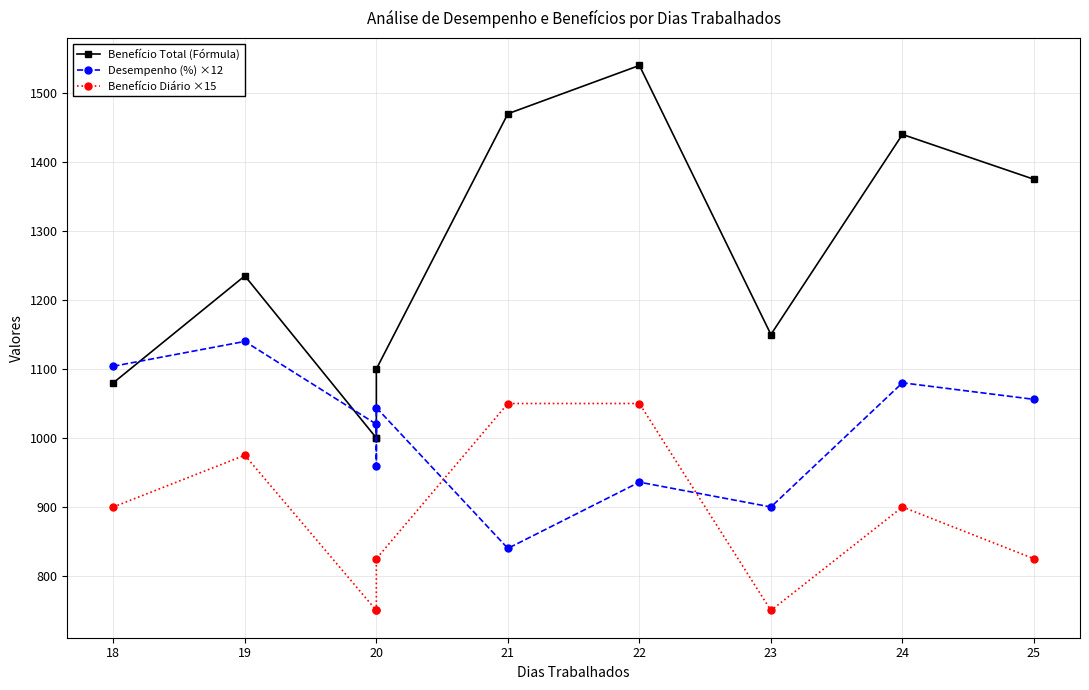

What is the difference between the maximum and minimum values in the Benefício Diário ×15 series?

300